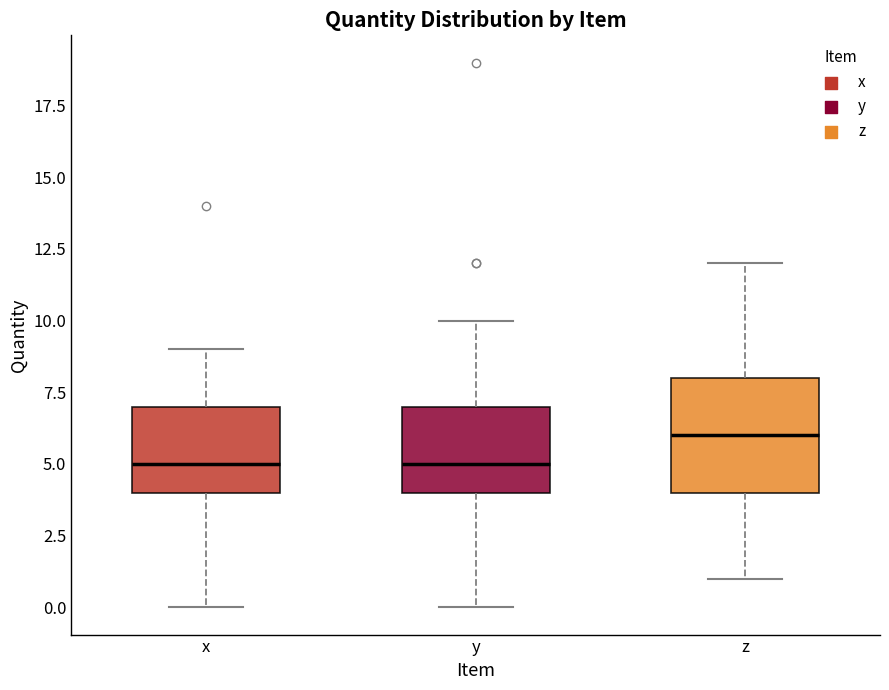

Which box is the tallest, from its lower edge to its upper edge?

z